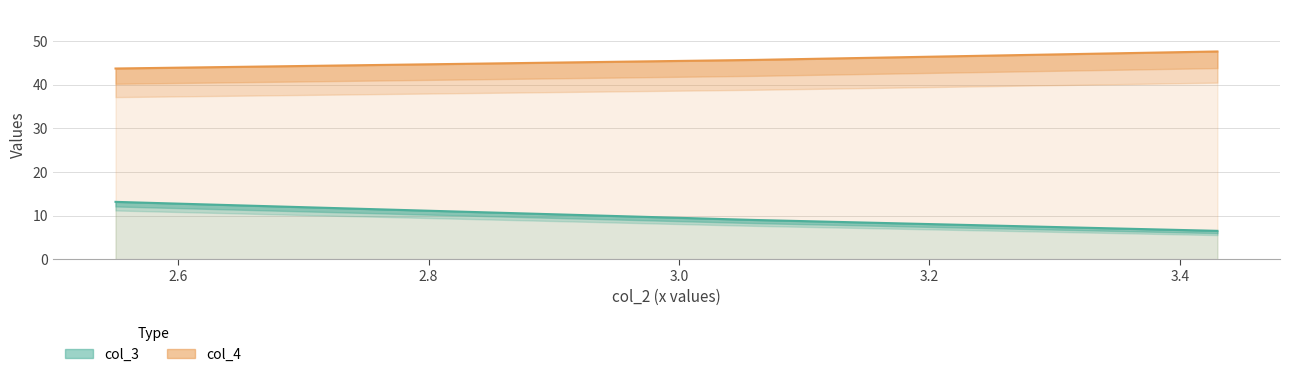

Which series has the largest total across all categories?

col_4_line